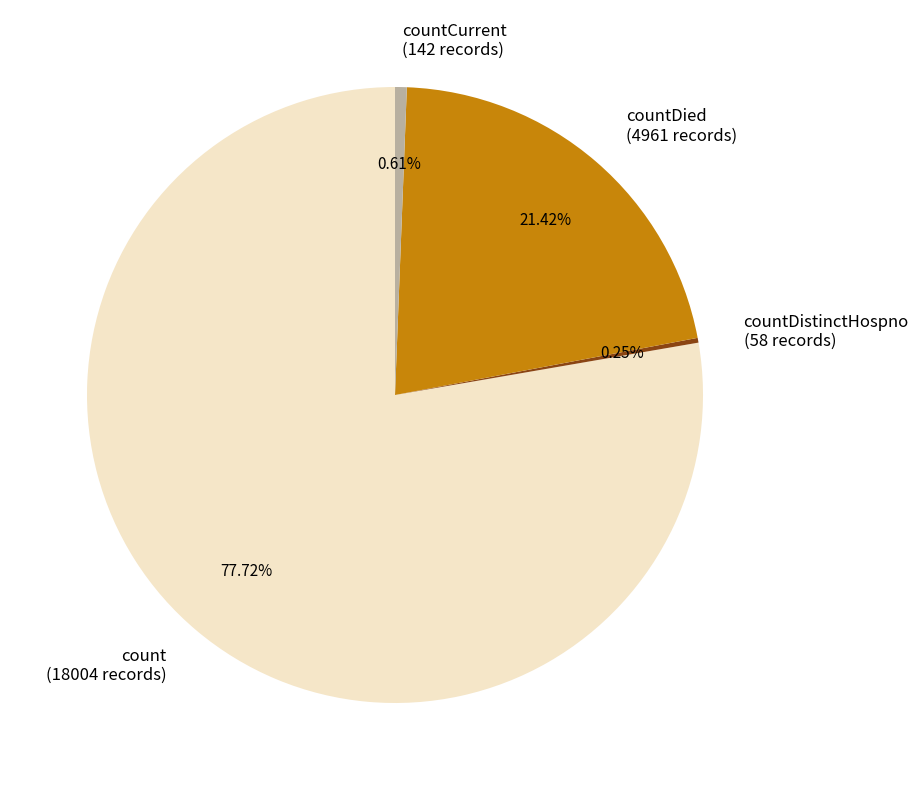

To the nearest percent, what is the average slice percentage?

25%